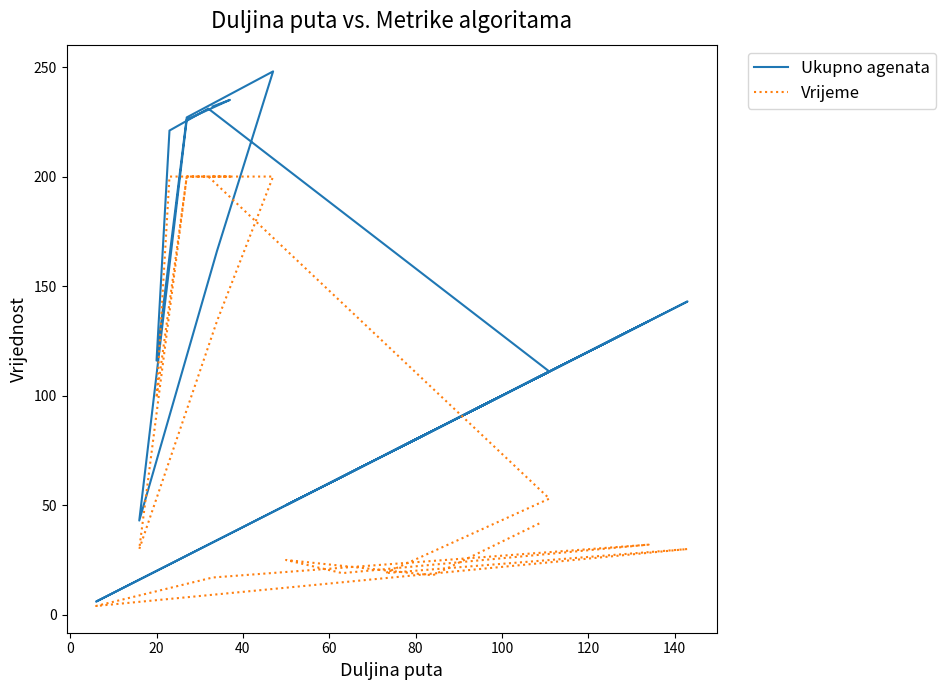

How many values in the Vrijeme series are below 53?

10